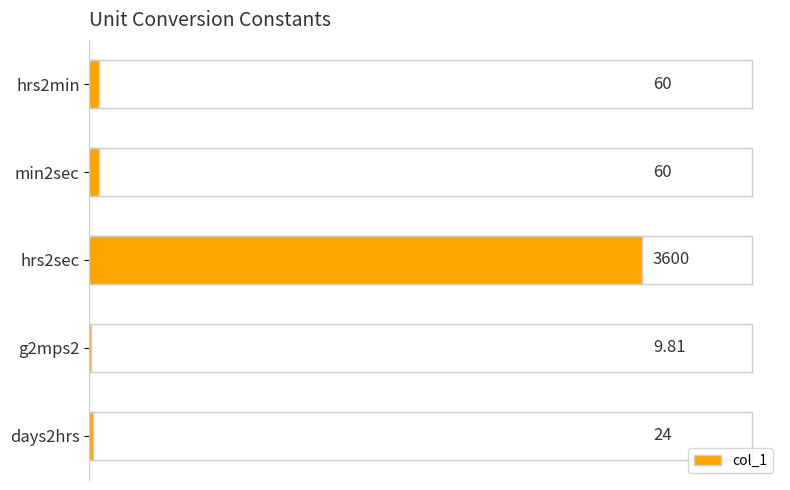

What is the change in value from hrs2sec to days2hrs?

-3576.0